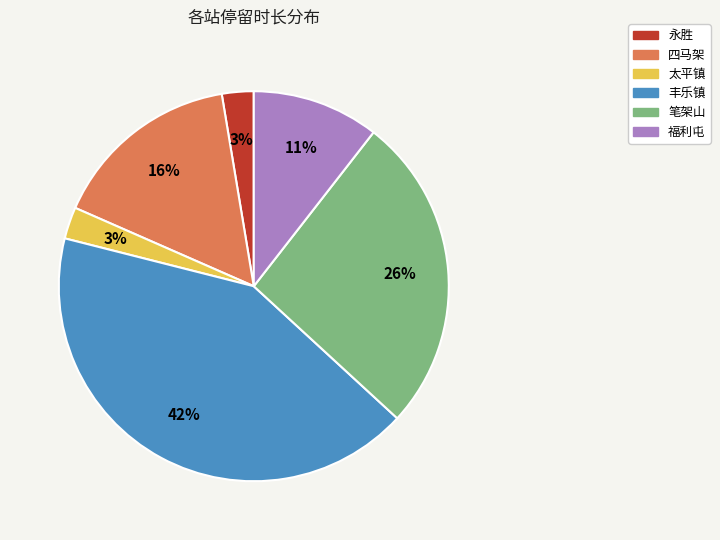

What percentage is the 四马架 slice, to the nearest percent?

16%